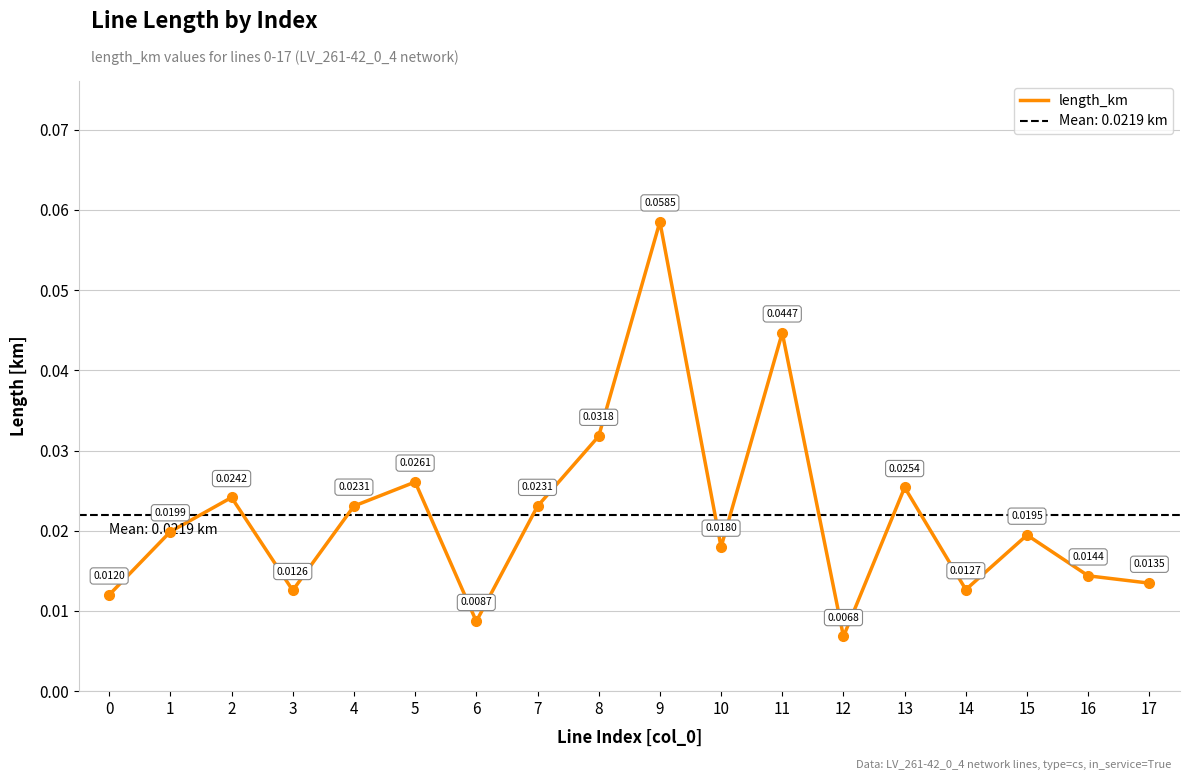

Rank the categories by value from lowest to highest.

12, 6, 0, 3, 14, 17, 16, 10, 15, 1, 7, 4, 2, 13, 5, 8, 11, 9